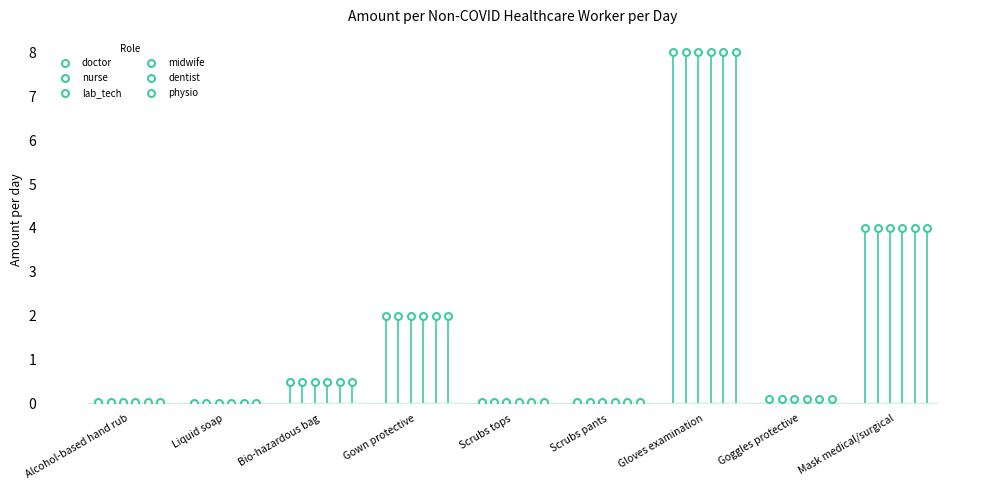

What is the label of the 5th point from the left?

Scrubs tops